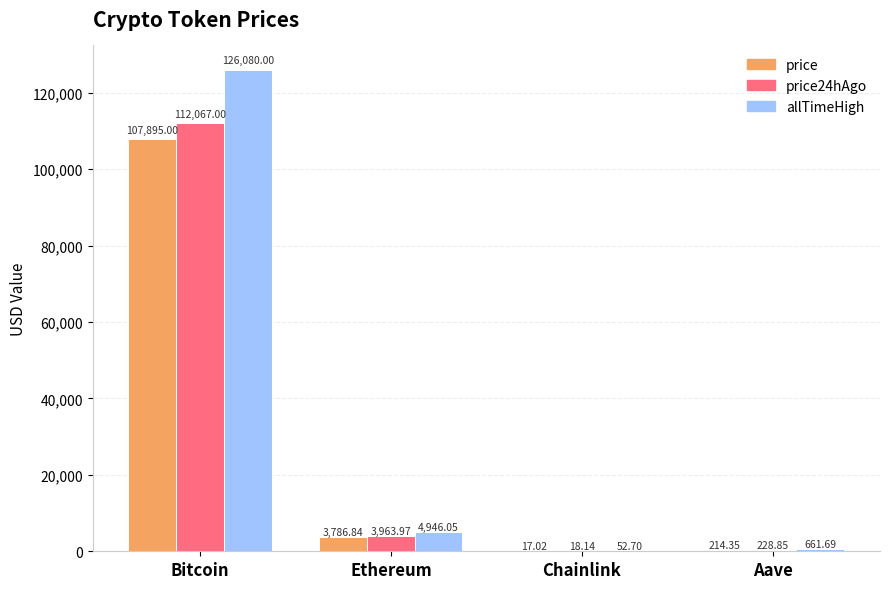

What is the sum of the price24hAgo values at Bitcoin and Chainlink?

112085.1